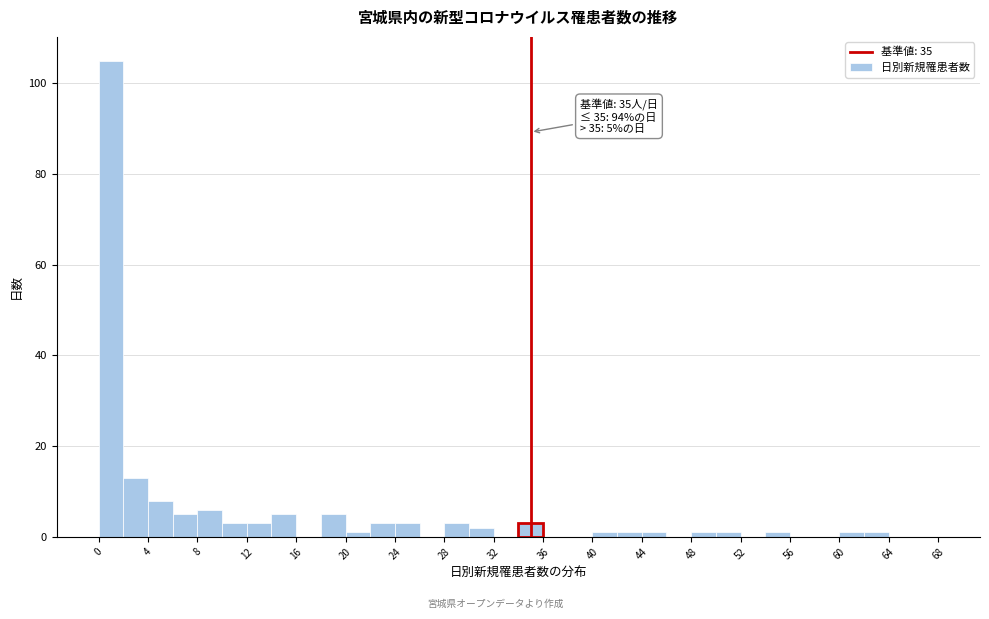

Over which range of the x-axis is the bar tallest?

0 to 2